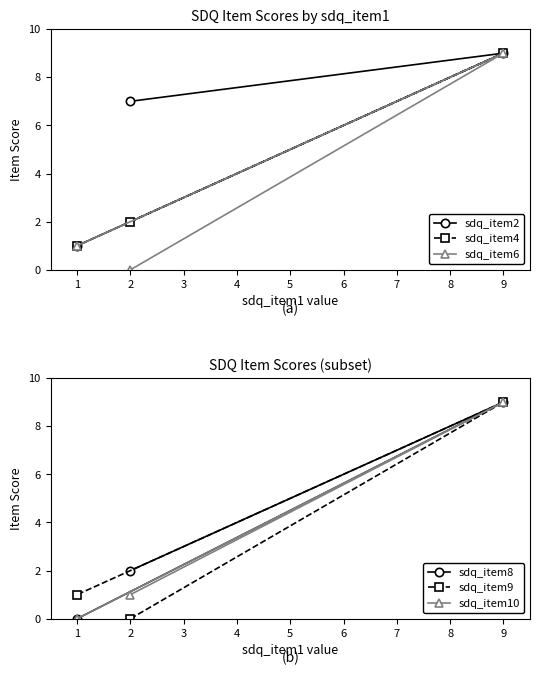

Does the chart display data point markers on the line(s)?

Yes